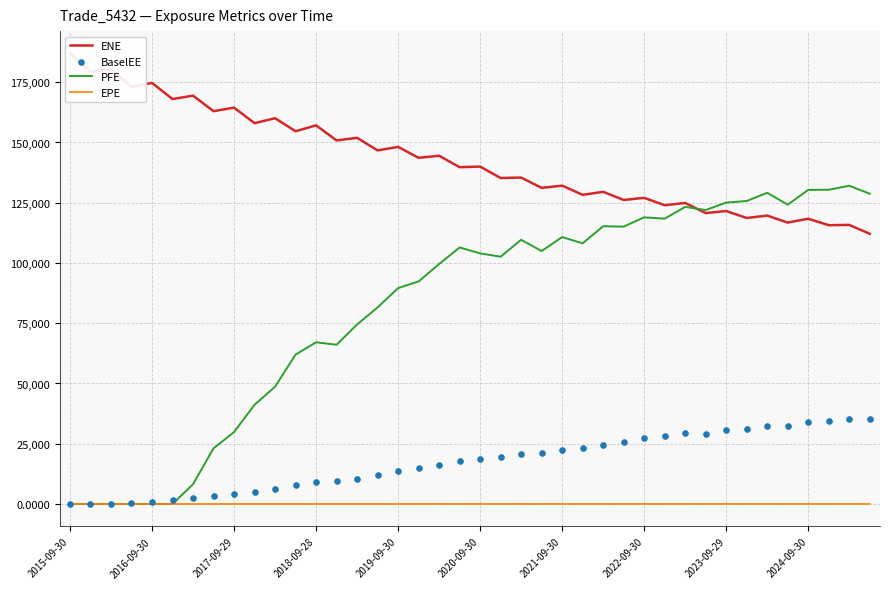

Which series reaches the minimum Y coordinate?

PFE